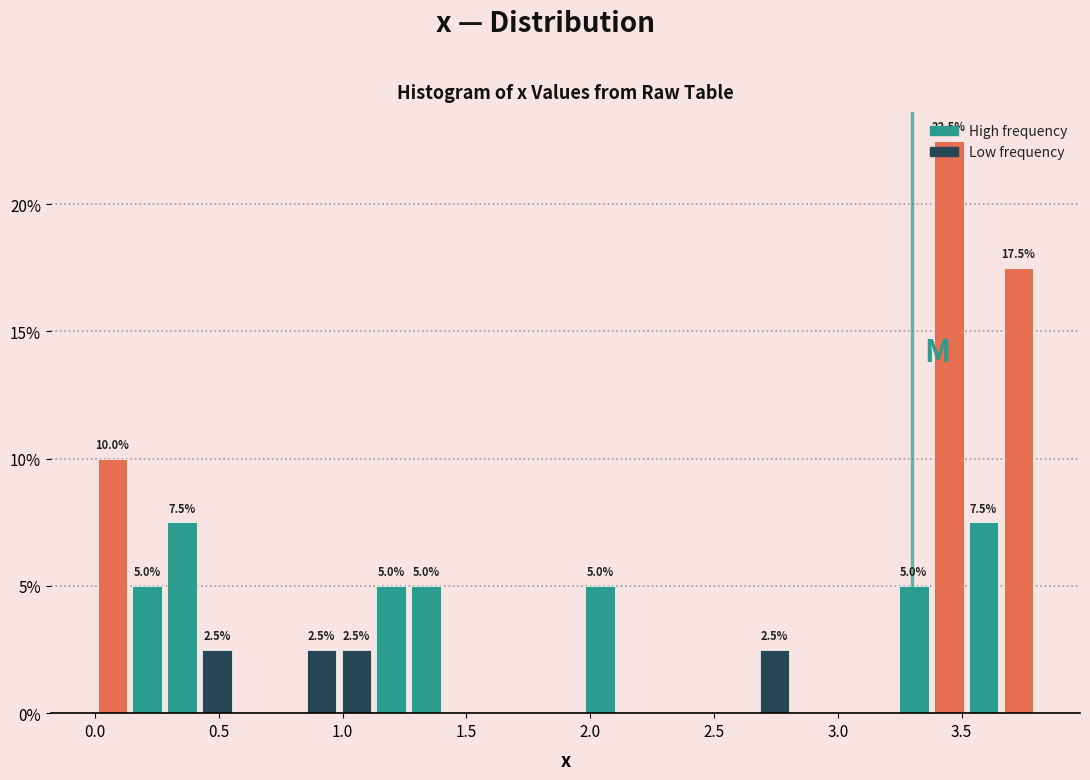

Around what value on the x-axis is the tallest bar? Give the approximate position of its centre, as read against the axis.

3.45